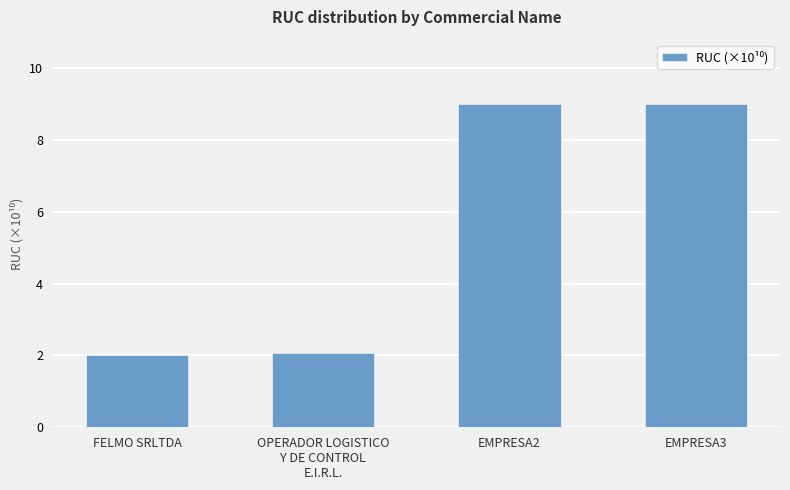

What is the change in value from FELMO SRLTDA to EMPRESA2?

+7.0